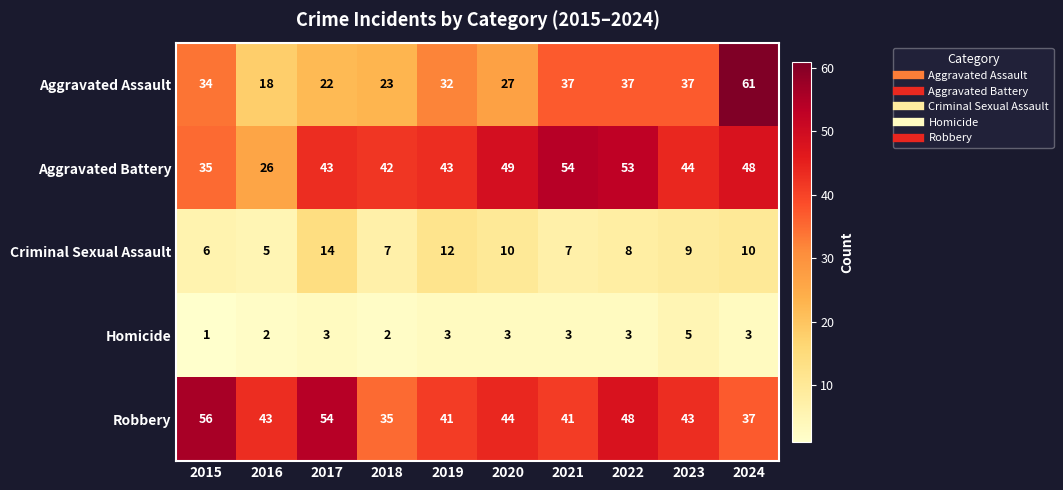

At which category does the chart reach its peak across all series?

2024